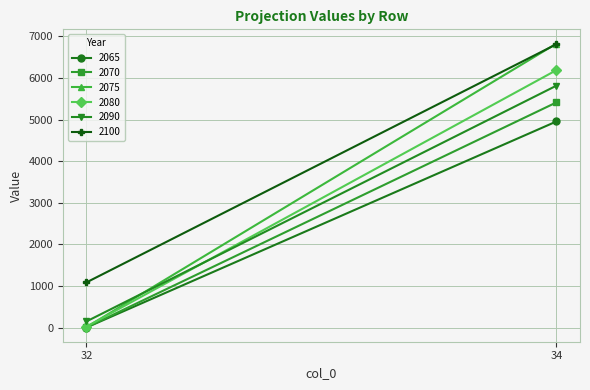

How many series are shown in this chart?

6